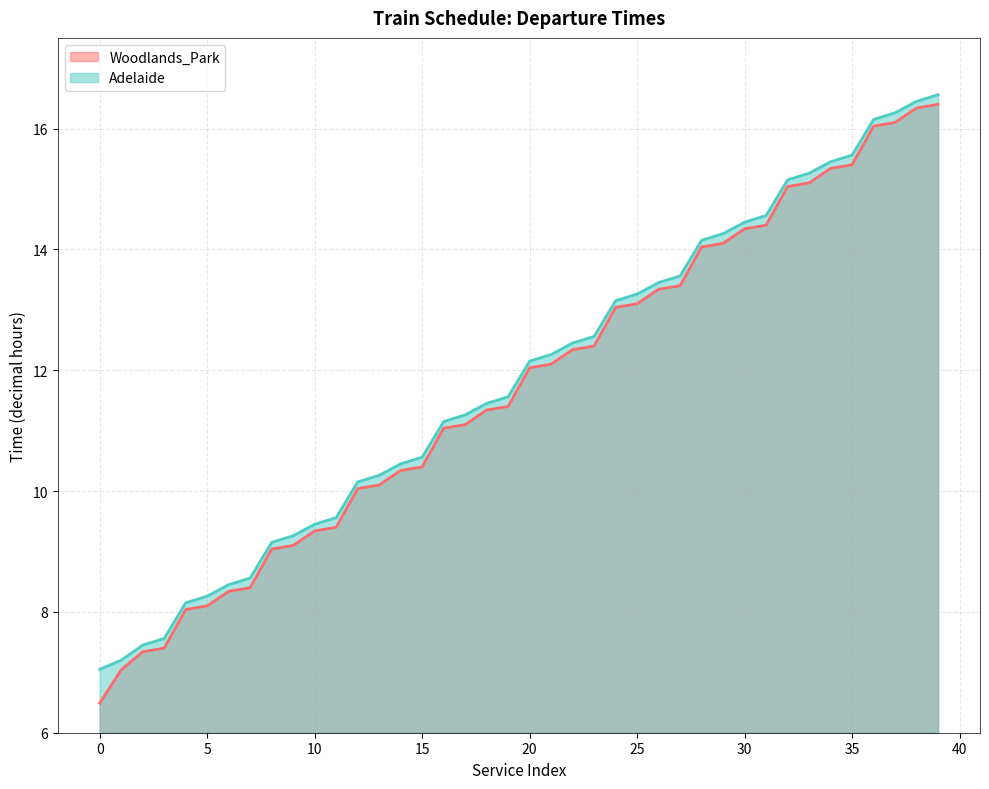

True or false: Woodlands_Park and Adelaide intersect in this chart.

False